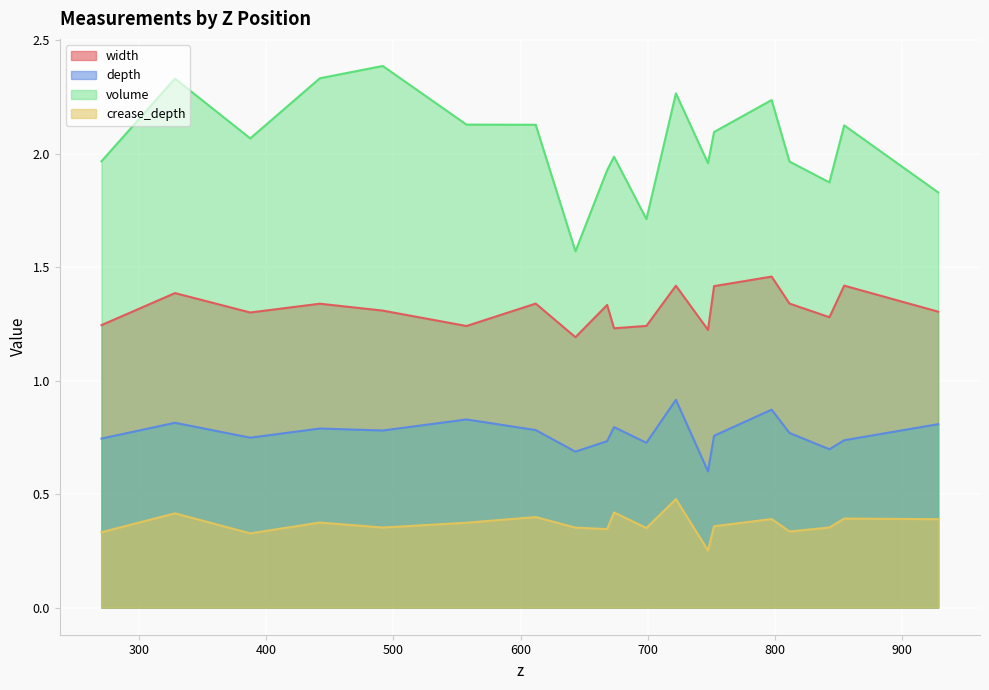

What is the sum of all depth values?

14.6